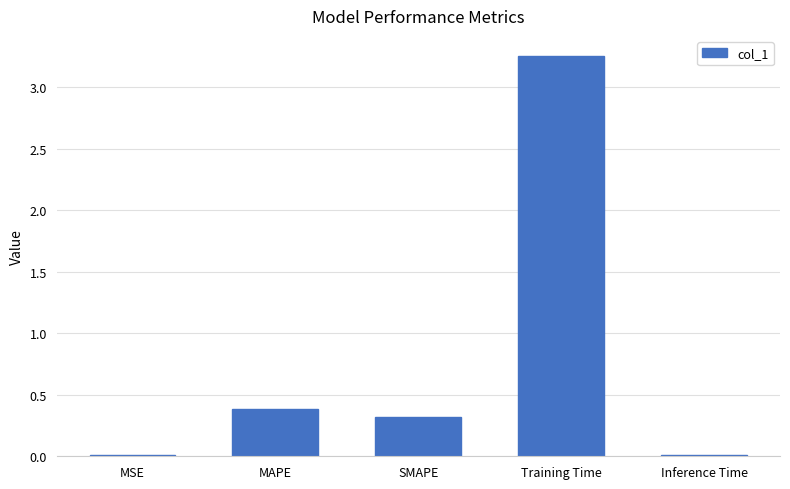

Is it true that the value at SMAPE is 0.3?

True